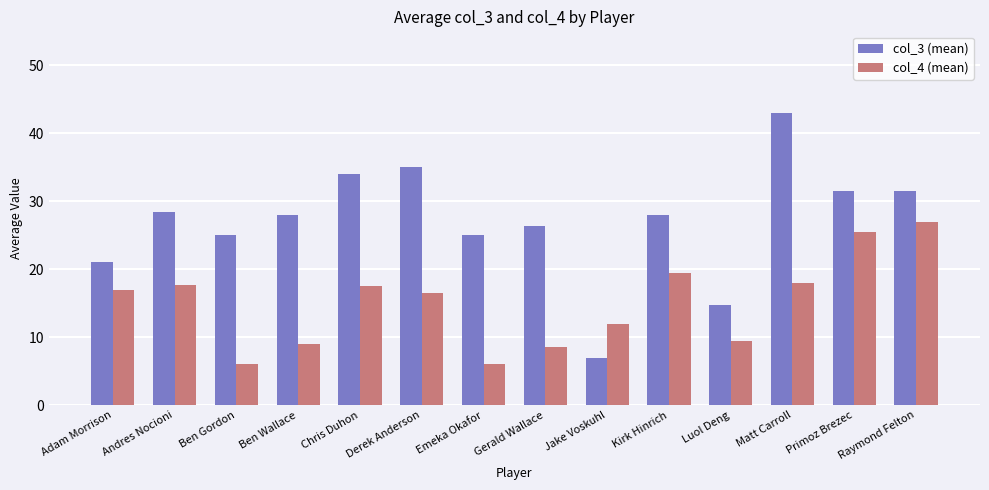

What is the approximate value of col_3 (mean) at Raymond Felton?

31.5